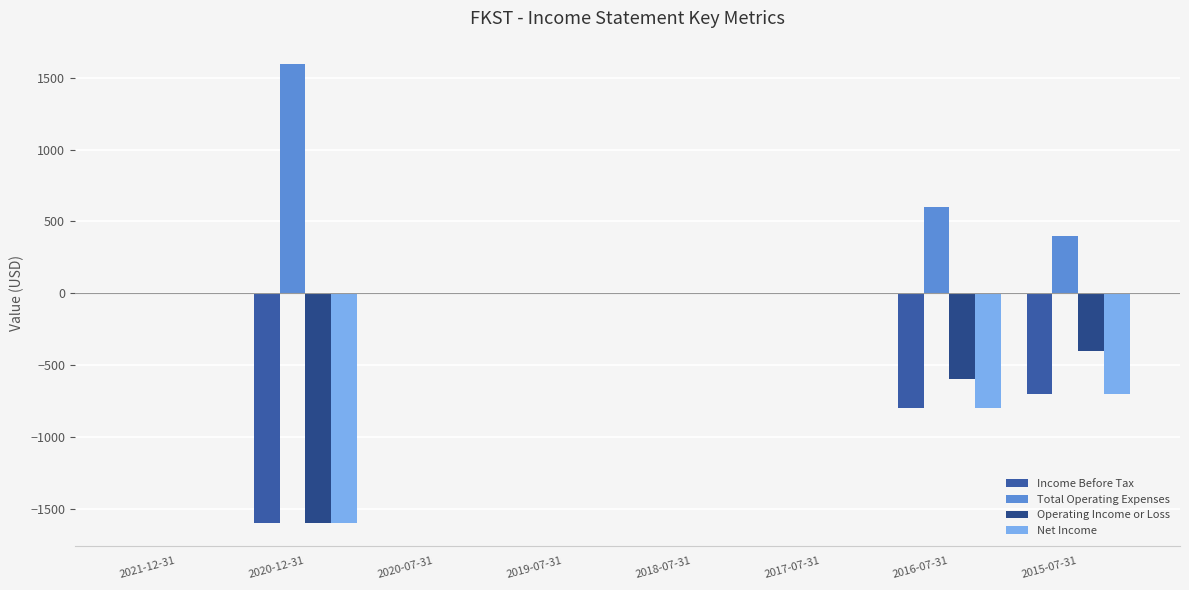

The value of Net Income at 2020-07-31 is 0. True or false?

True